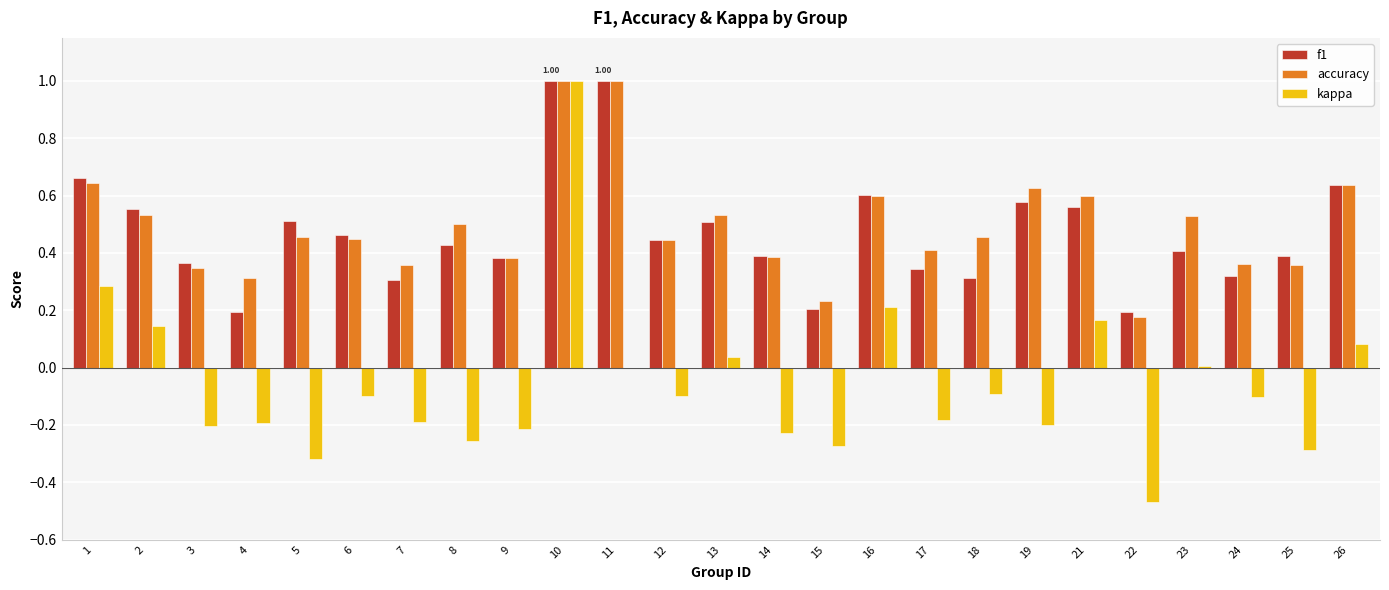

Is the value of accuracy at 10 greater than the value of f1 at 8?

Yes